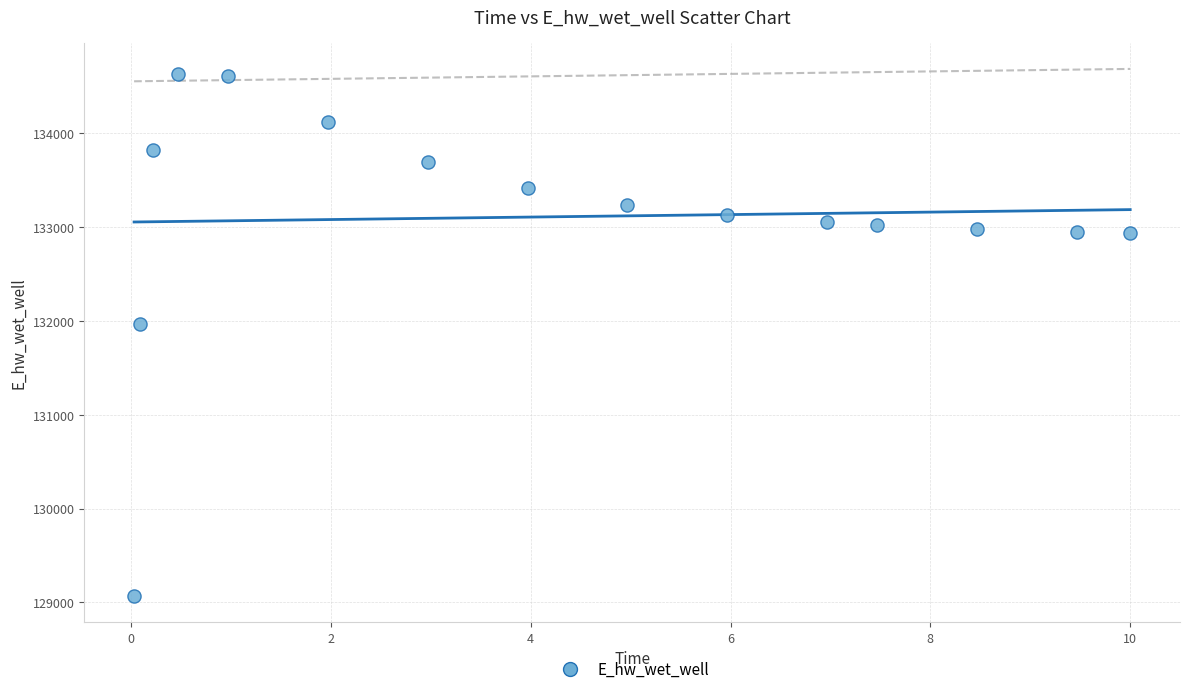

What Y value in the scatter plot is closest to 131849?

131970.0